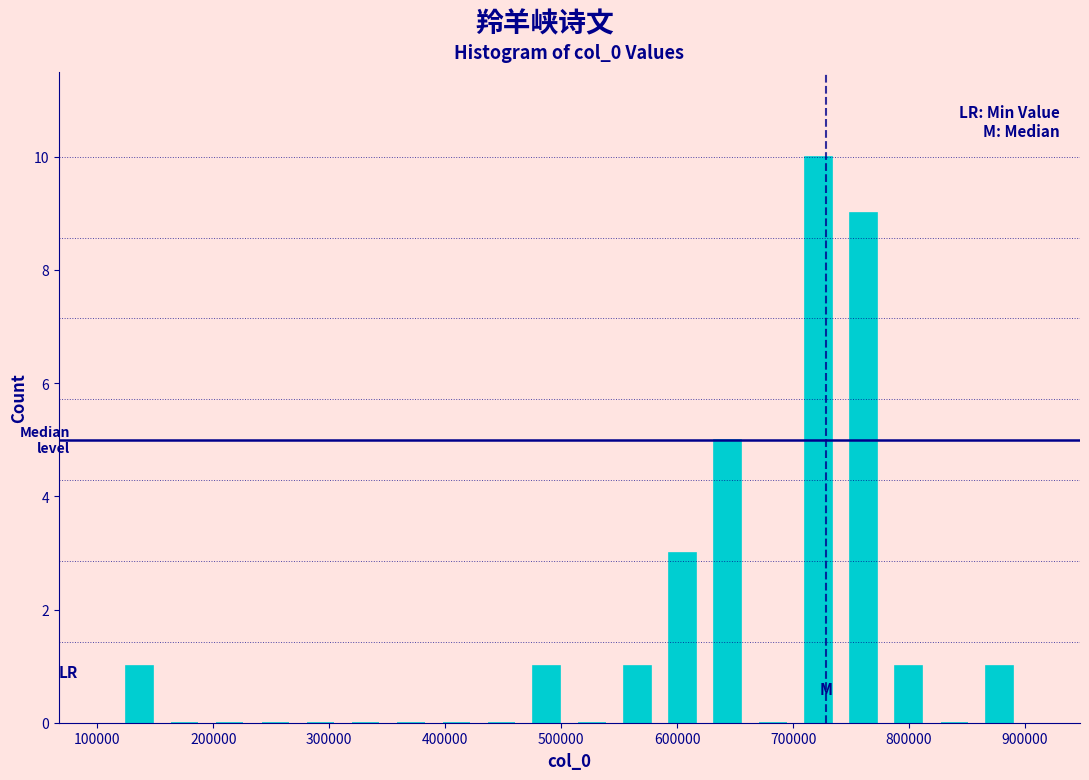

Around what value on the x-axis is the tallest bar? Give the approximate position of its centre, as read against the axis.

720000